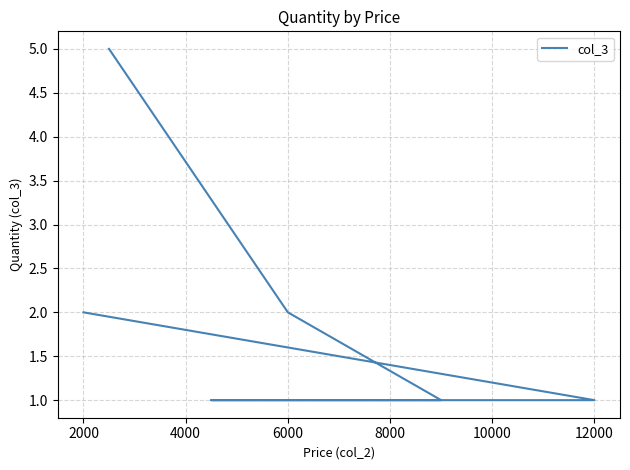

What is the smallest value displayed?

1